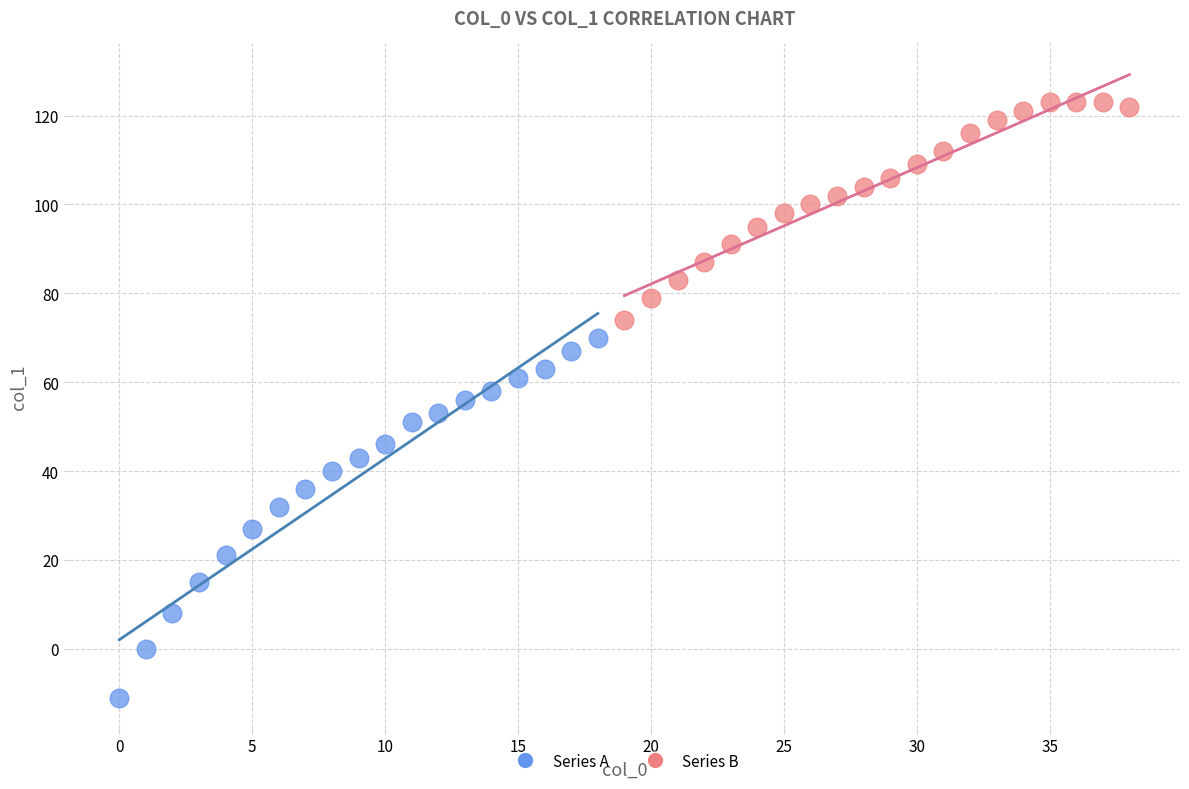

What are all the series names shown in the legend?

Series A, Series B